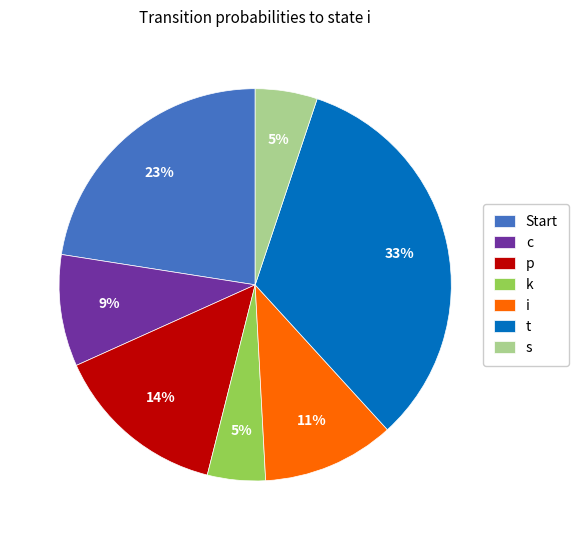

To the nearest percent, what percentage of the pie is k?

5%